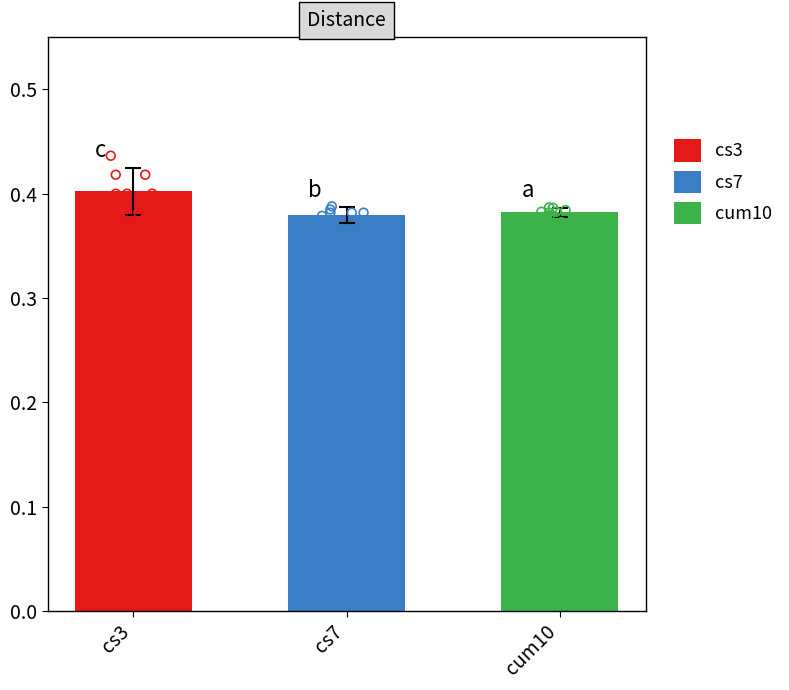

Which series has the widest spread of Y values?

cs3